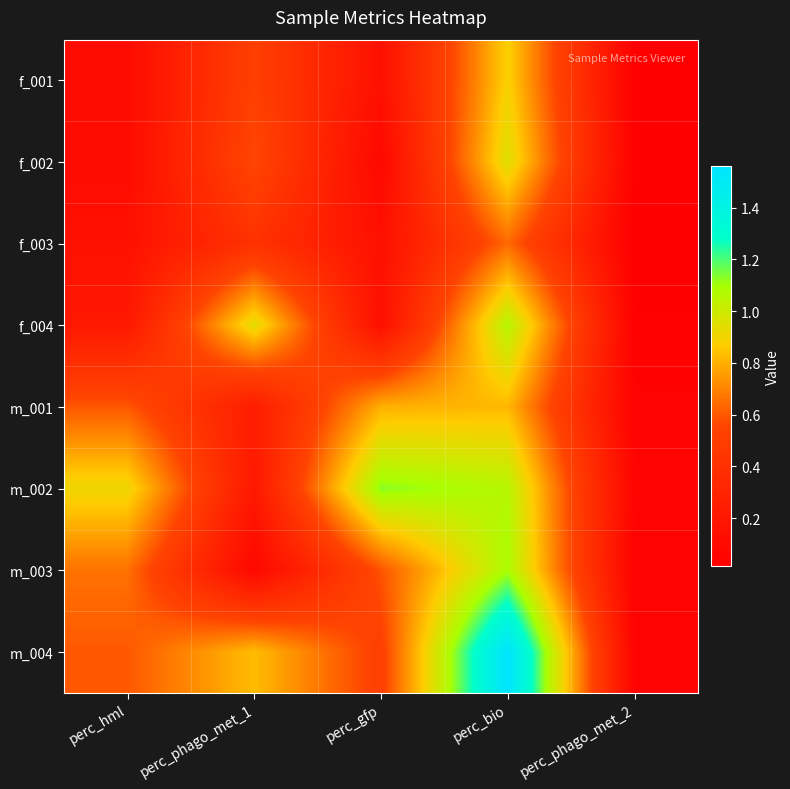

What is the spread (max minus min) of values at perc_bio?

0.9